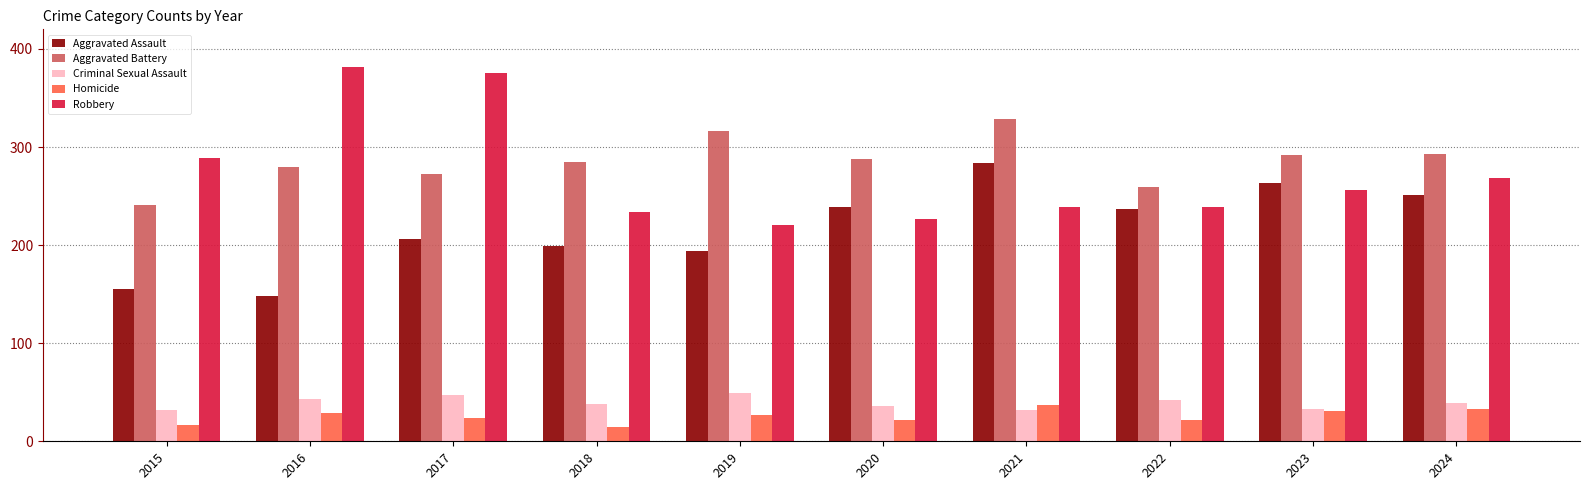

Which series changed the most between 2018 and 2021?

Aggravated Assault